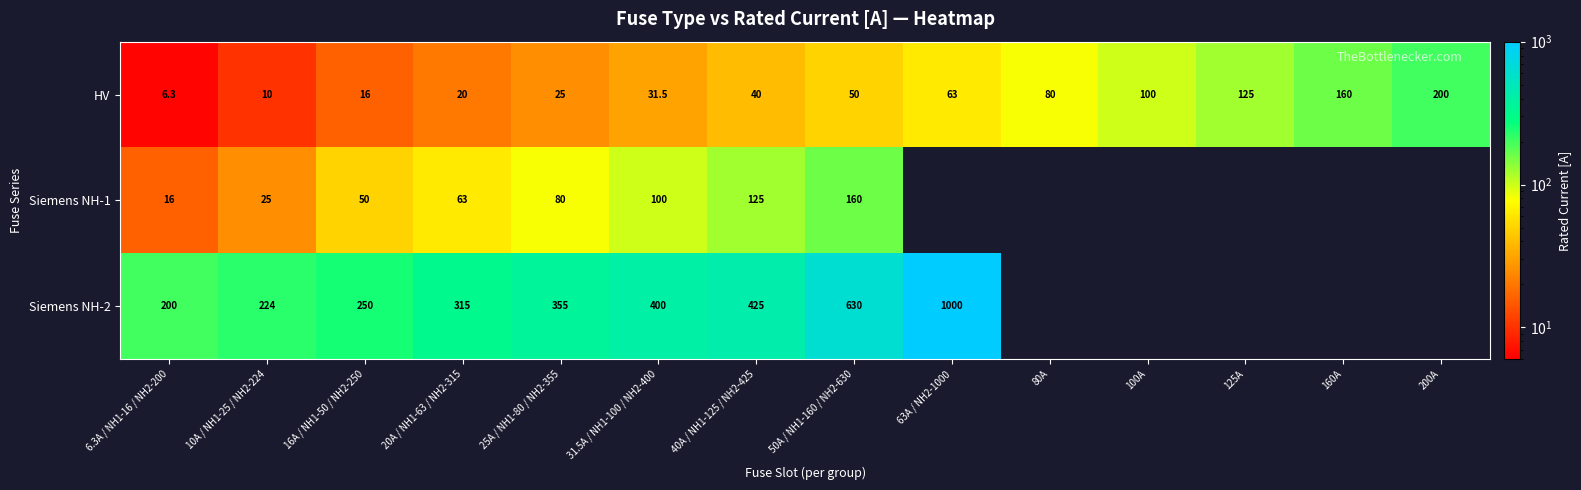

Is it true that HV equals 10.0 at 10A / NH1-25 / NH2-224?

True